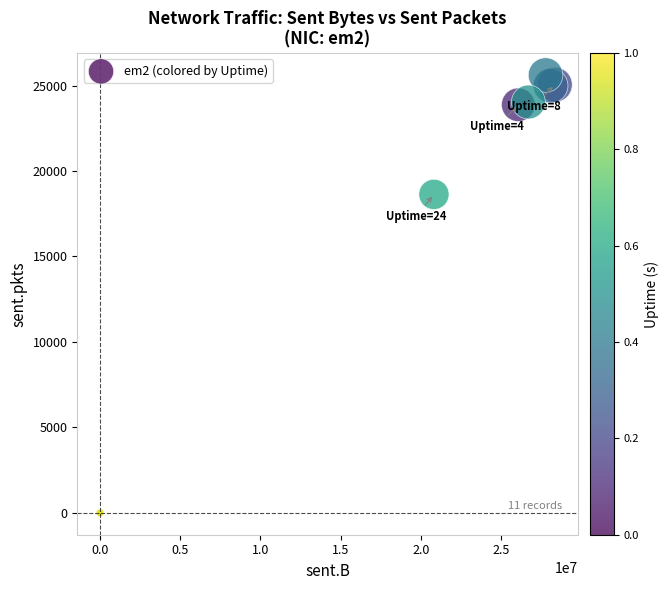

What Y value in the scatter plot is closest to 12807?

18633